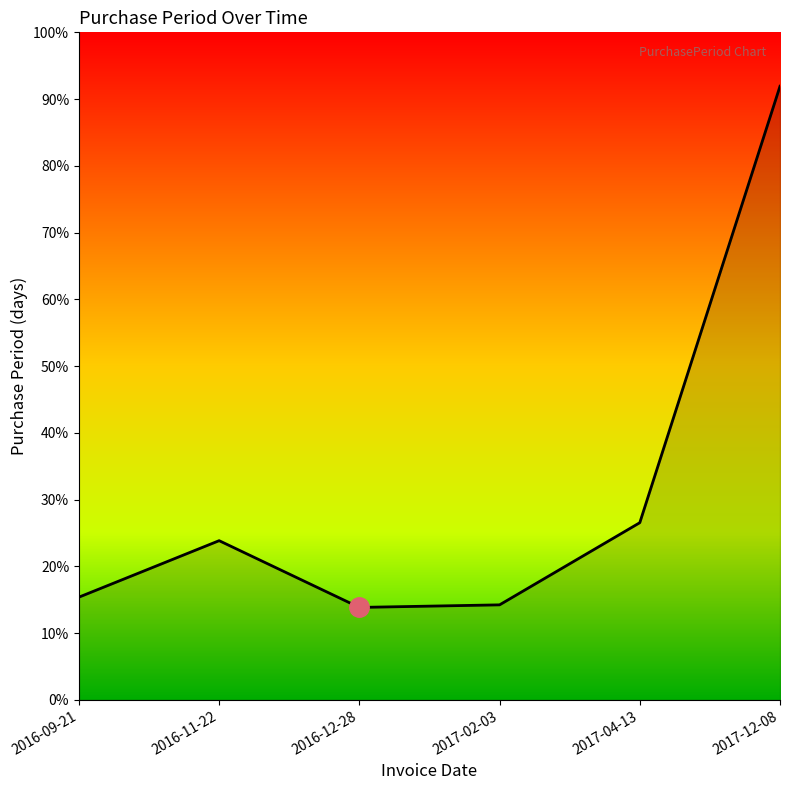

At which category does the chart reach its peak across all series?

2017-12-08